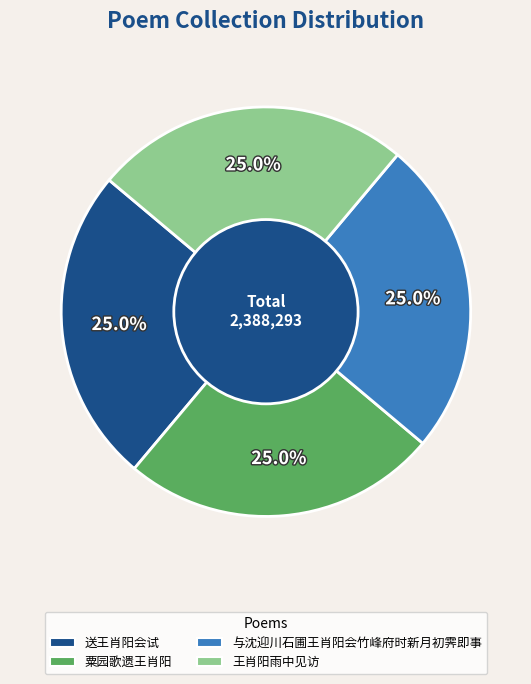

How much of the chart is everything except 王肖阳雨中见访?

75.0%